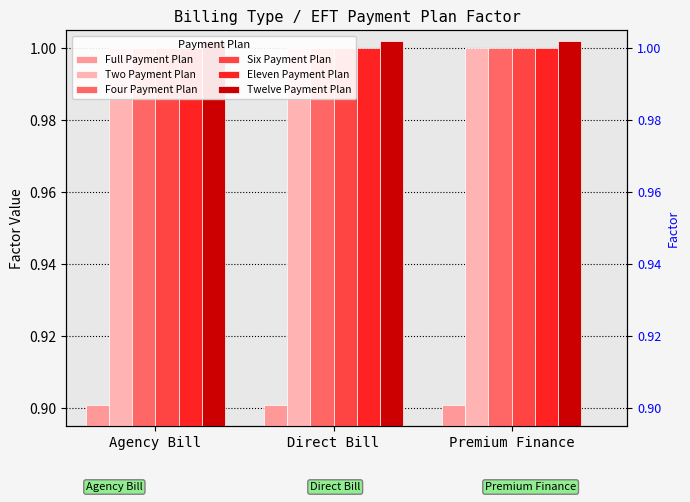

At which label is Twelve Payment Plan closest to 1?

Agency Bill